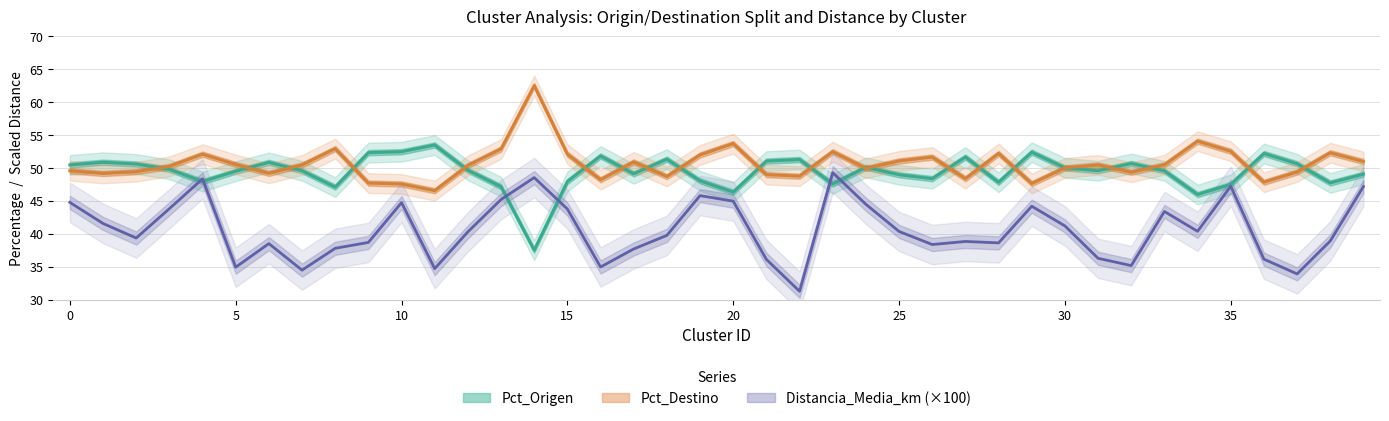

What is the label of the 18th point from the left?

17